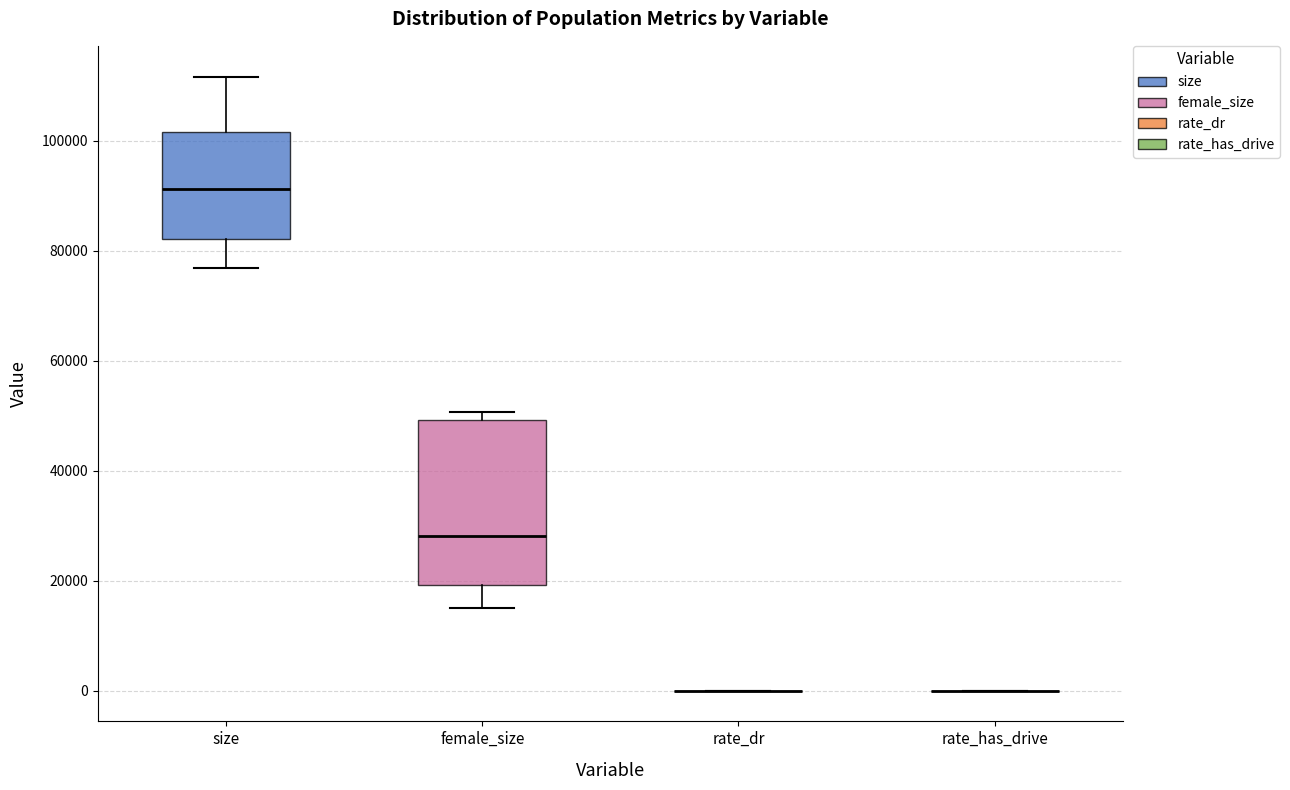

Which box is the tallest, from its lower edge to its upper edge?

female_size